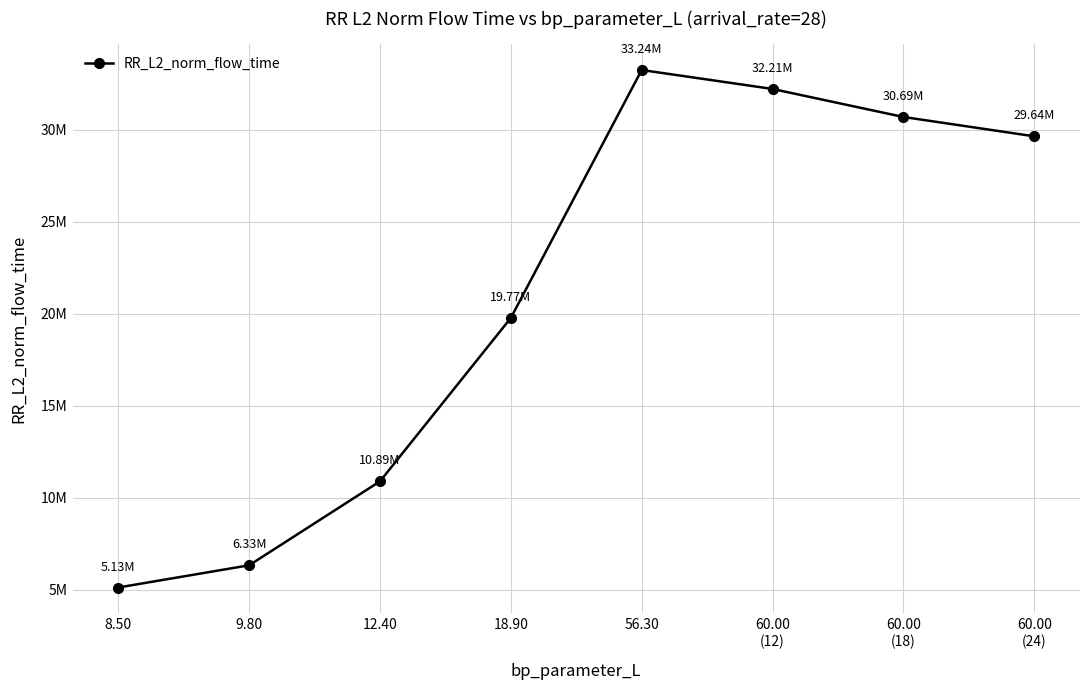

Does the chart have visible grid lines?

Yes